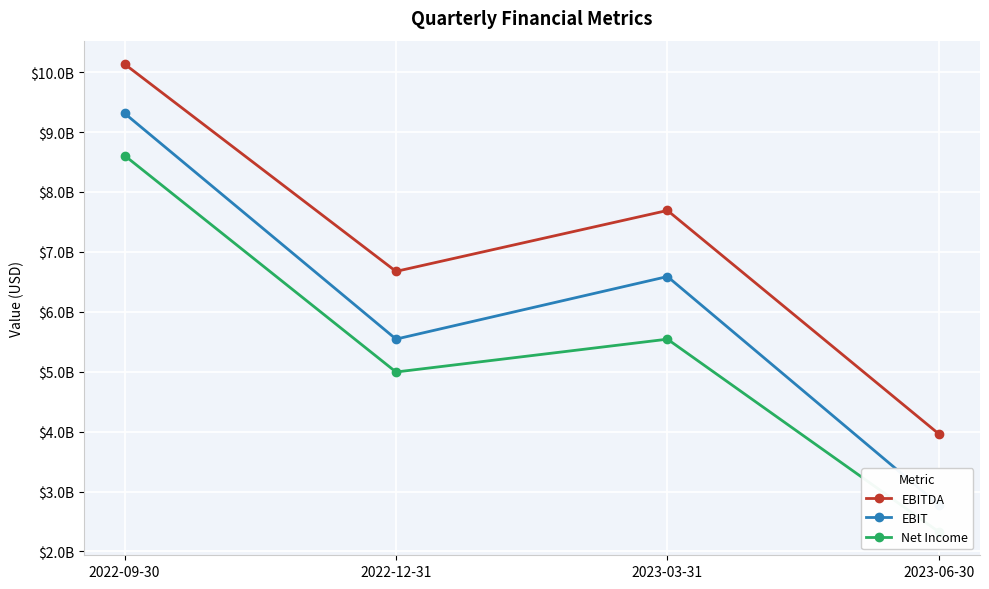

What is the value of the EBITDA point at the 3rd from the left?

7691000000